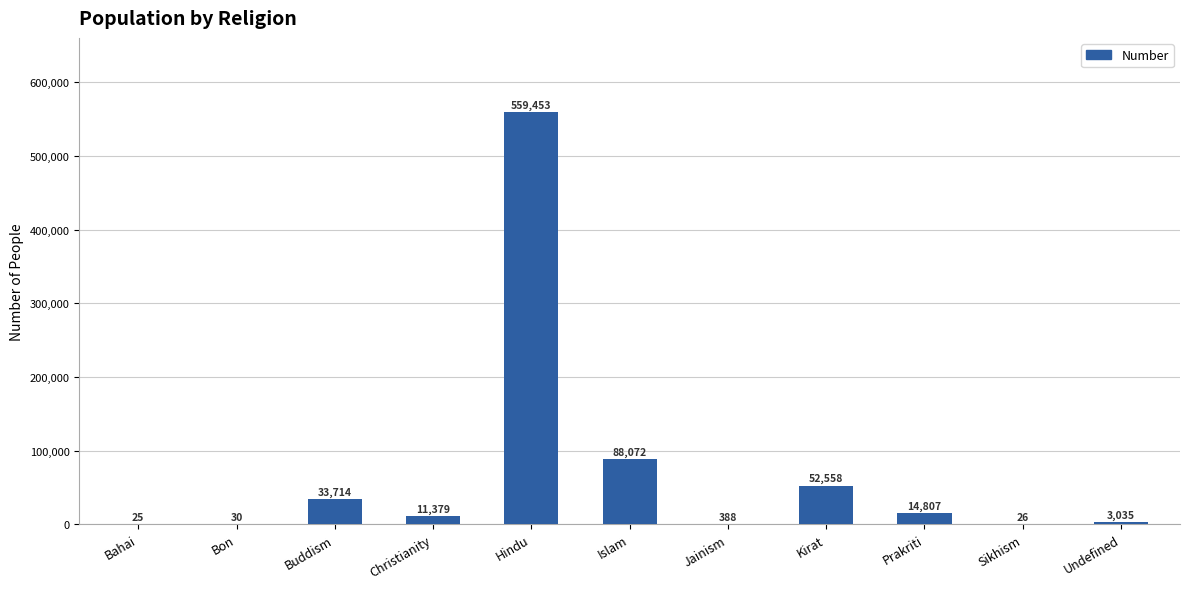

Read the value at Kirat, to the nearest 50.

52550